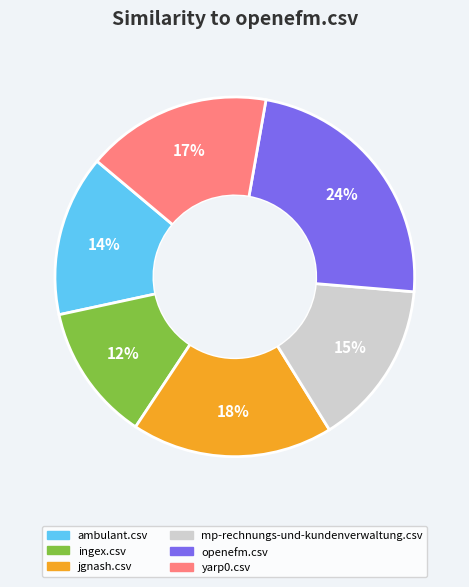

Which slice is the smallest?

ingex.csv